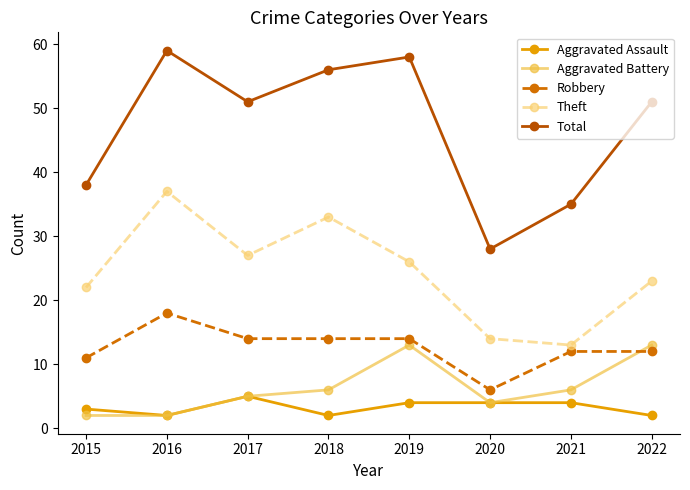

Is the value of Aggravated Battery at 2021 greater than the value of Theft at 2016?

No